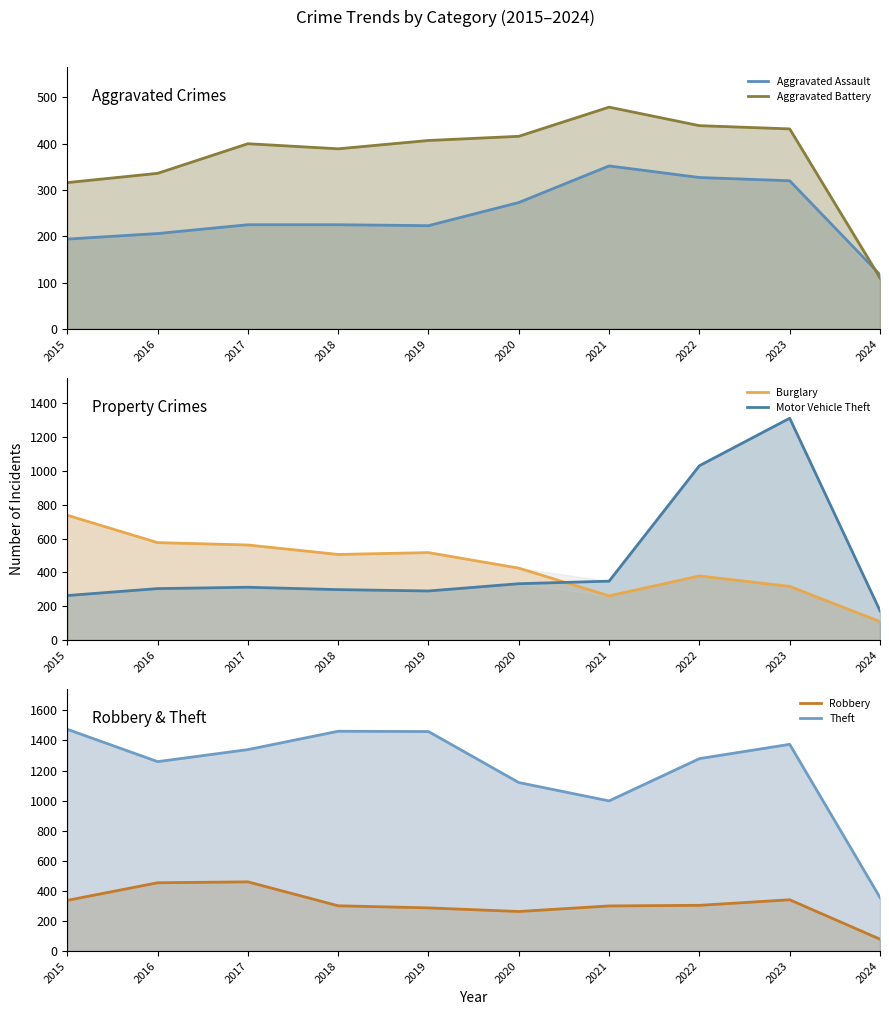

List the series in order of their peak value, highest first.

Theft, Motor Vehicle Theft, Burglary, Aggravated Battery, Robbery, Aggravated Assault